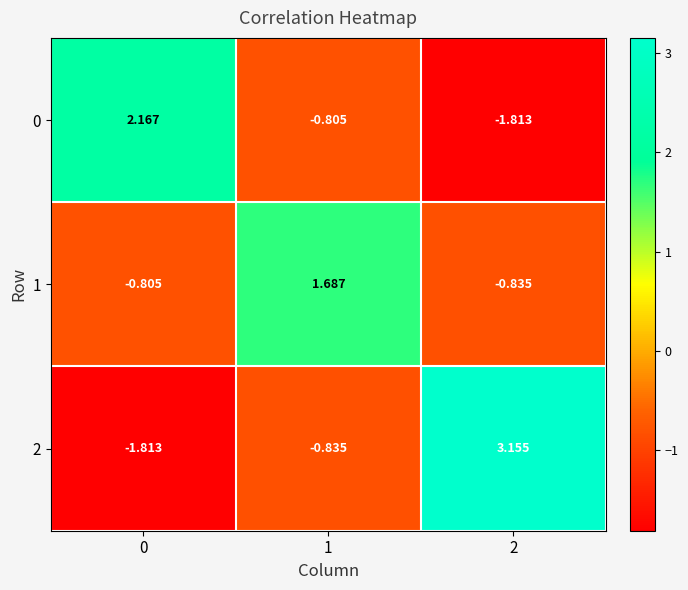

Is the value of 2 at 2 greater than the value of 0 at 1?

Yes